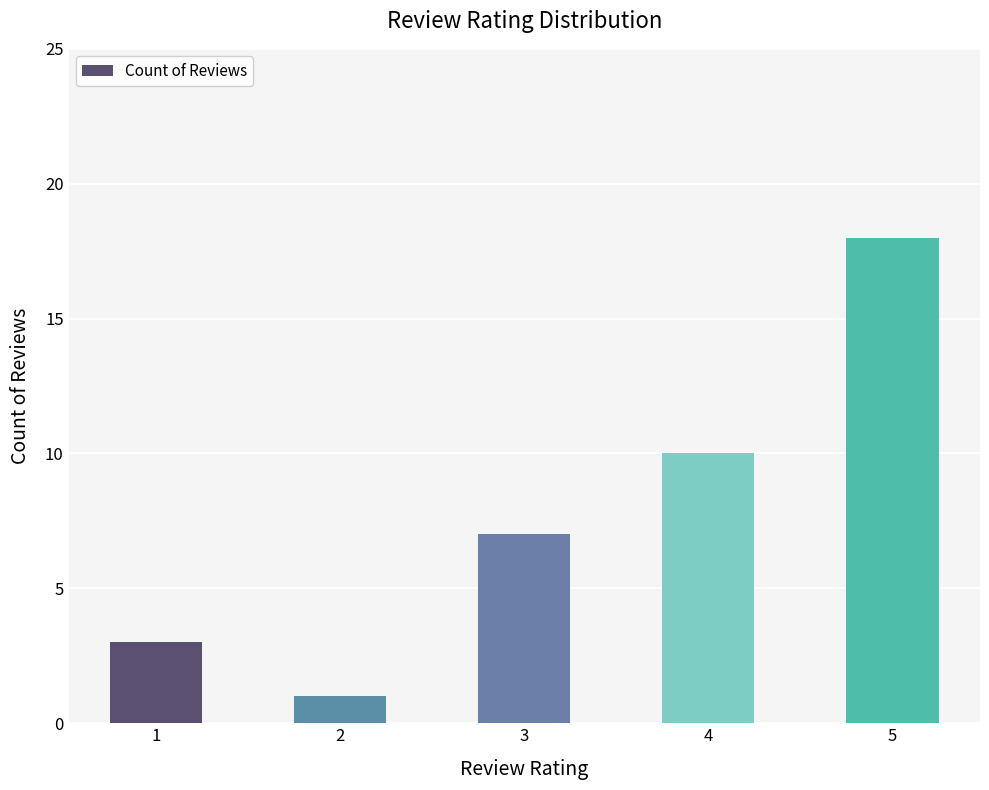

What is the difference between the second highest and second lowest values?

7